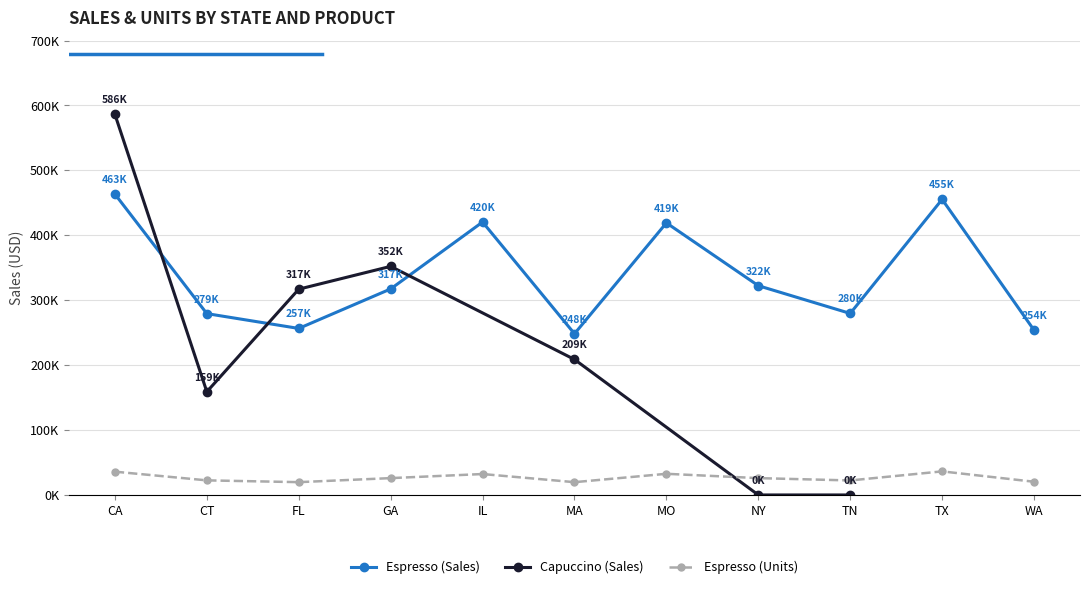

How many data points are less than 317389?

5